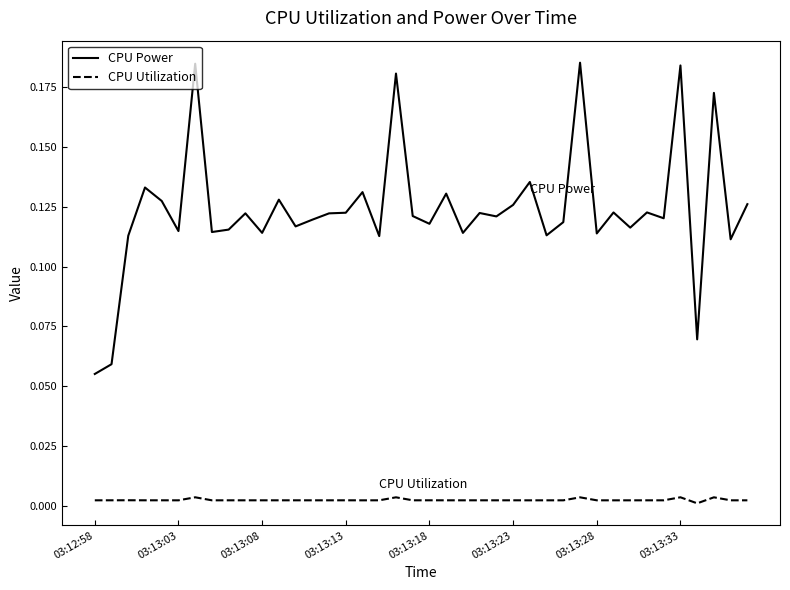

List the series in order of their overall mean, highest first.

CPU Power, CPU Utilization